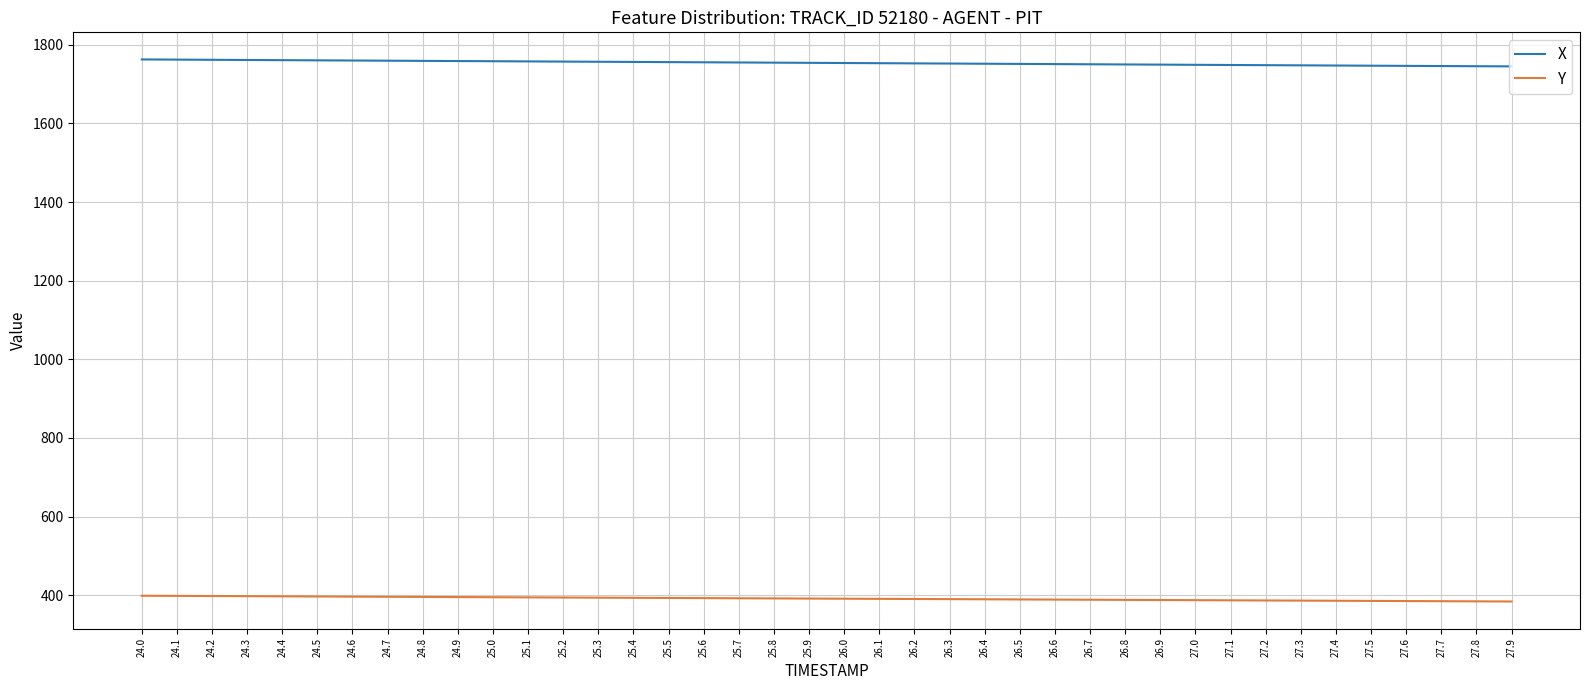

What is the sum of the X values at 27.3 and 25.0?

3506.2